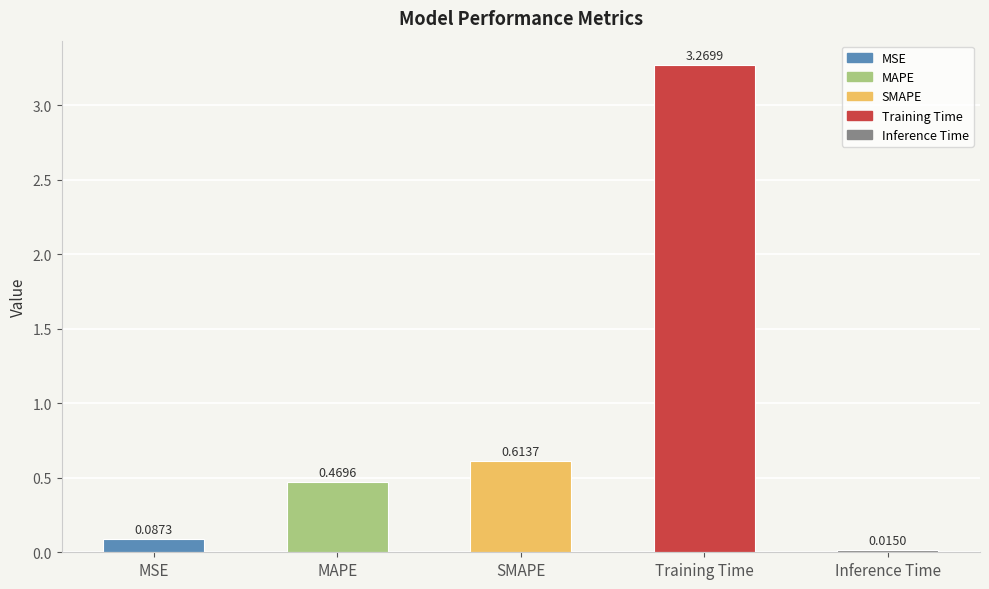

What is the average value?

0.9